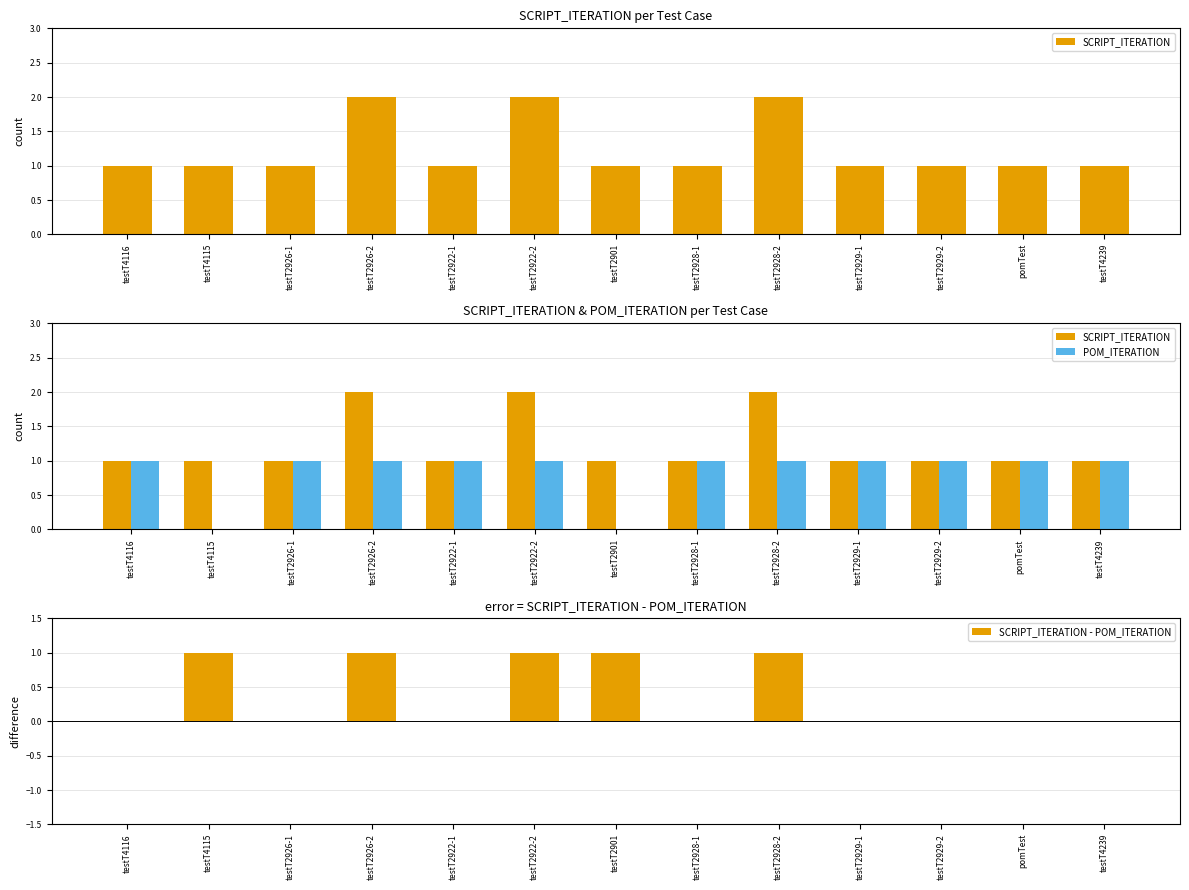

Reading left to right, list all the values displayed in this chart.

SCRIPT_ITERATION: 1	1	1	2	1	2	1	1	2	1	1	1	1
POM_ITERATION: 1	0	1	1	1	1	0	1	1	1	1	1	1
SCRIPT_ITERATION - POM_ITERATION: 0	1	0	1	0	1	1	0	1	0	0	0	0